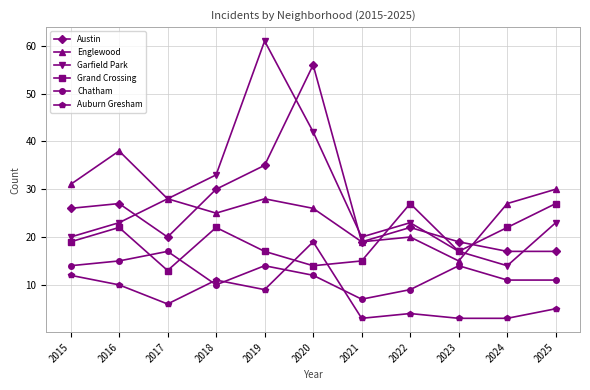

What is the total value across all series at 2023?

85